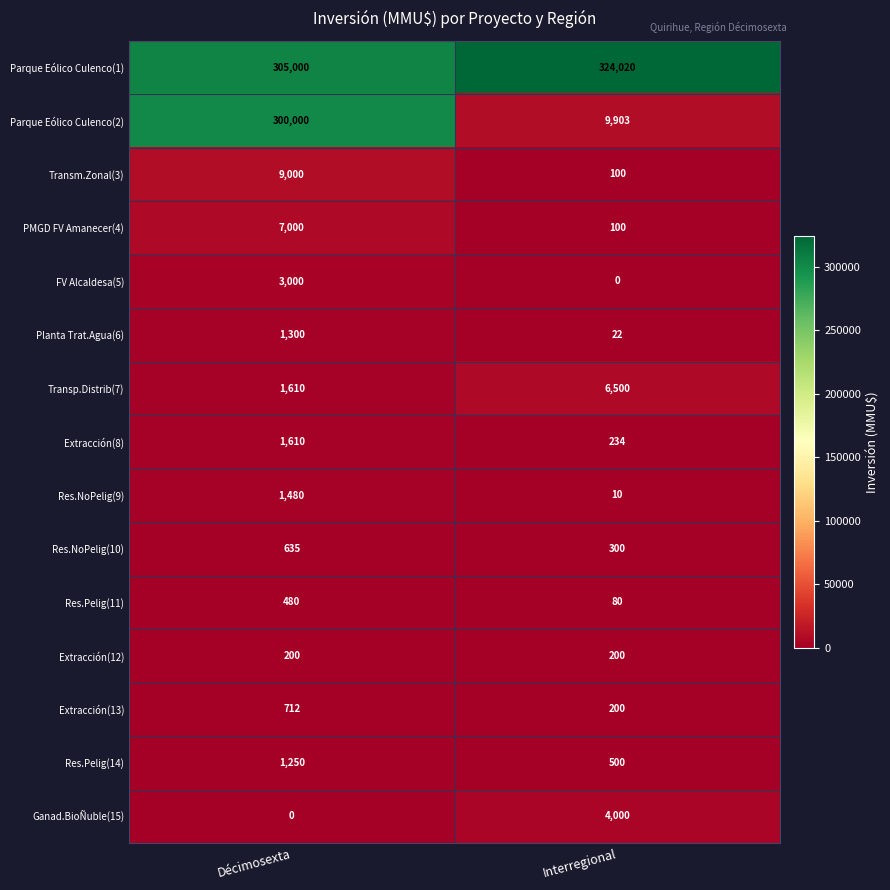

Which series has the largest total across all categories?

Parque Eólico Culenco(1)